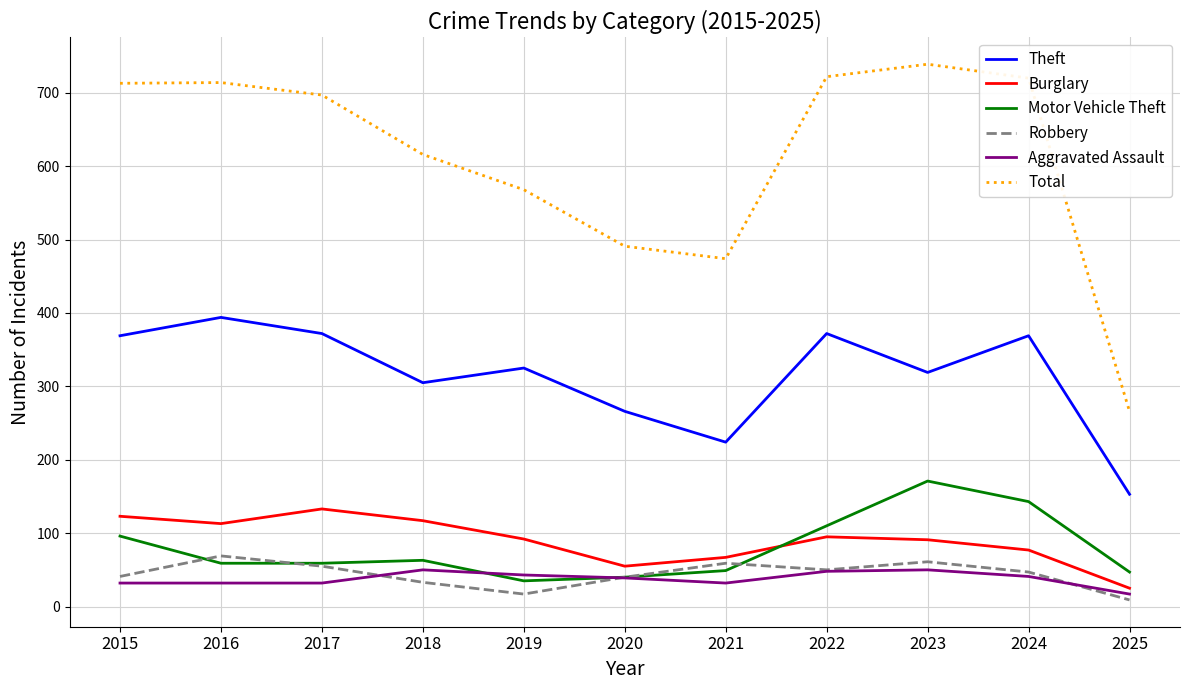

Does the chart display data point markers on the line(s)?

No